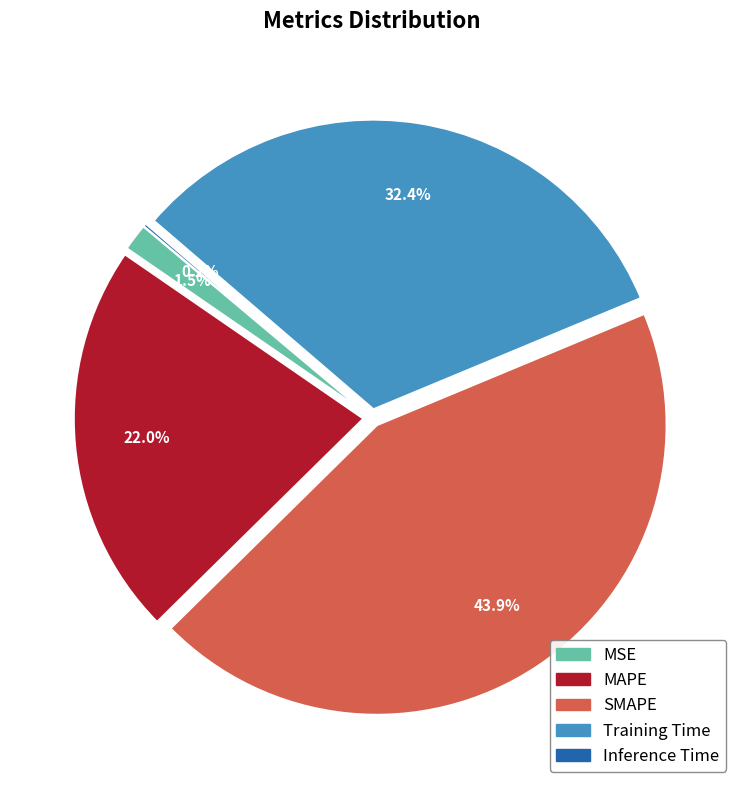

To the nearest percent, what percentage of the pie is Training Time?

32%